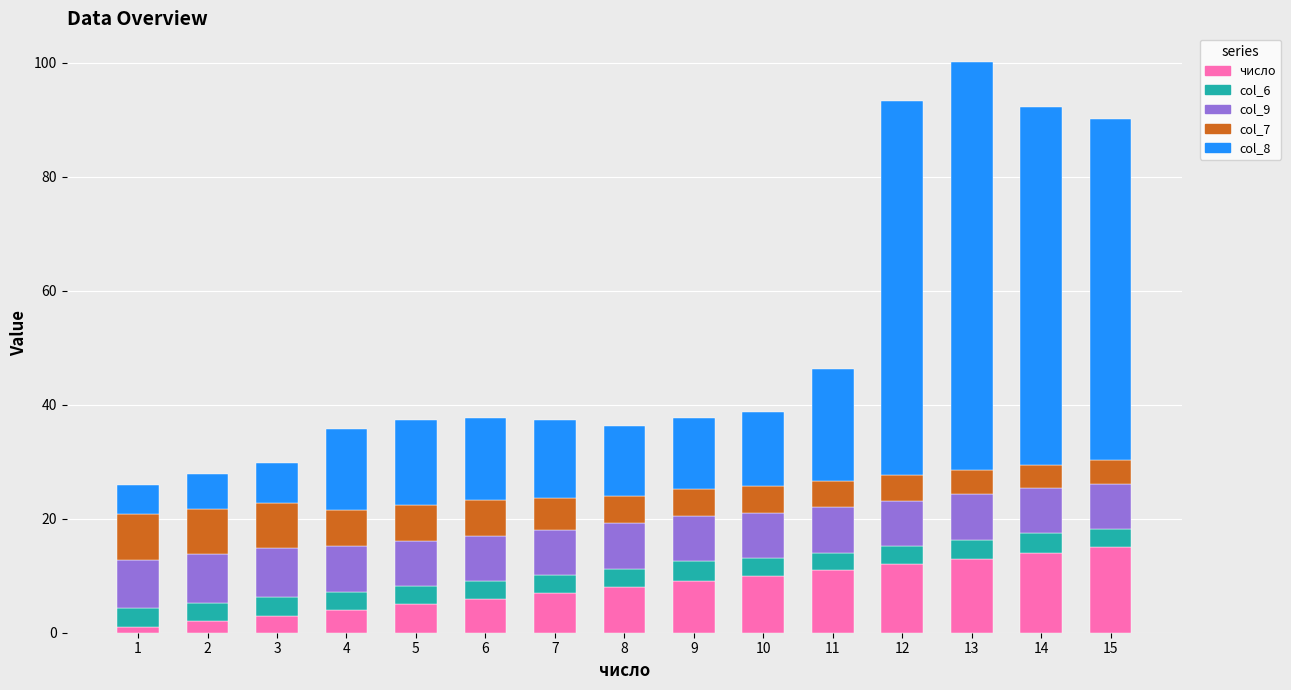

What is the maximum value for число?

15.0